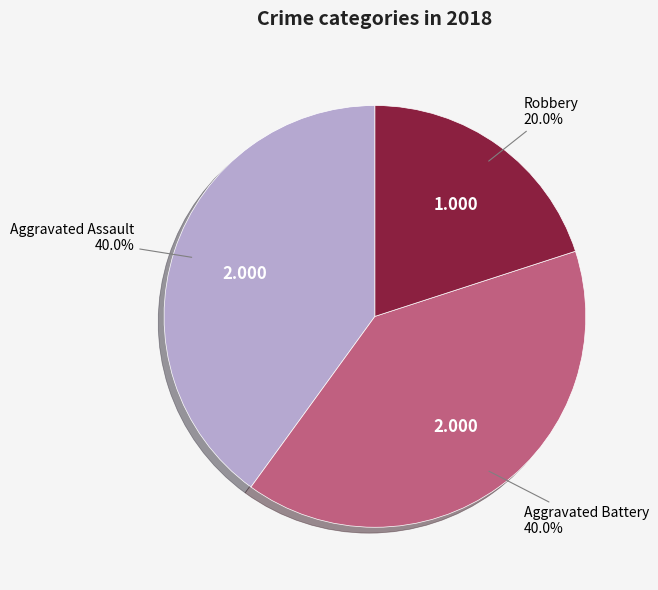

Does any single category account for the majority?

No